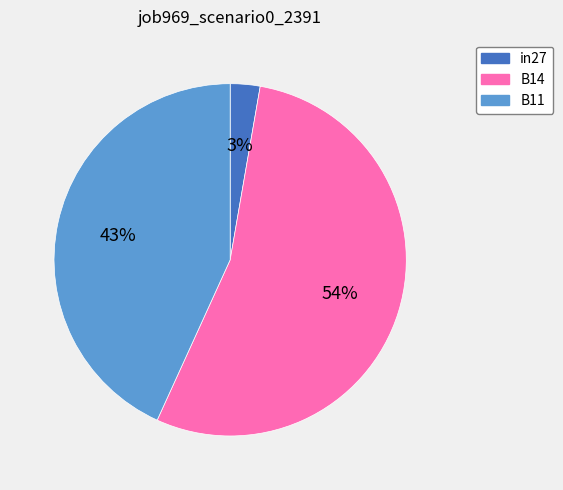

Which has a higher value, in27 or B11?

B11